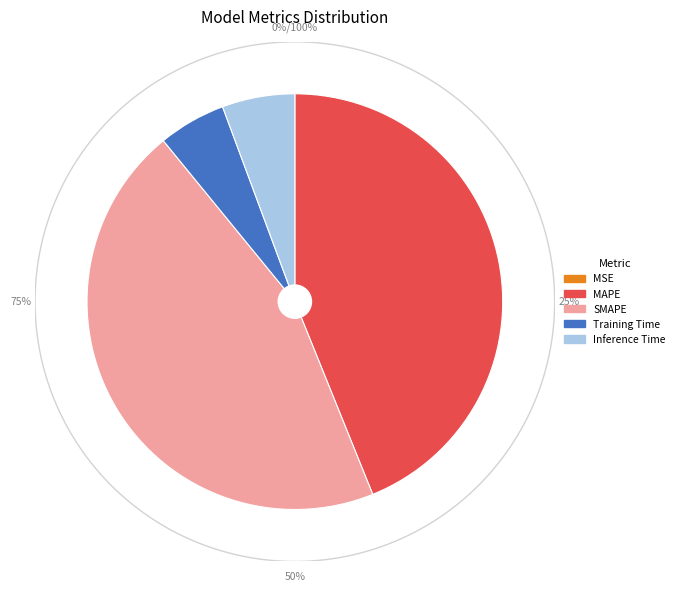

What percentage is the Inference Time slice, to the nearest percent?

6%